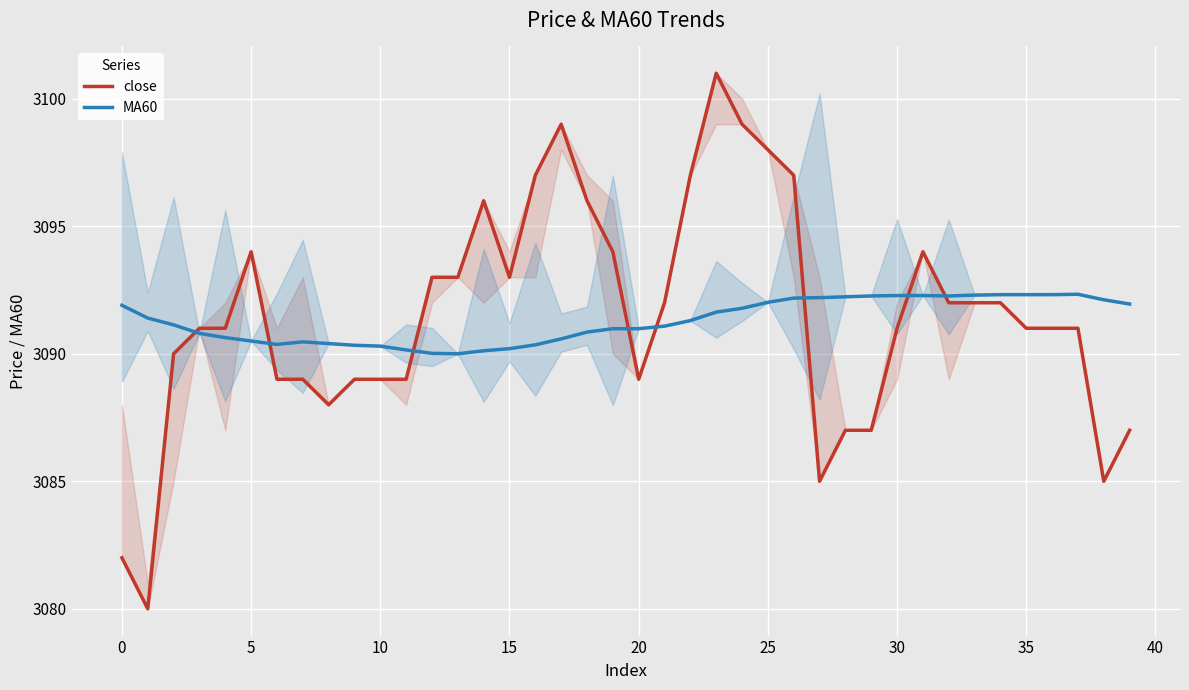

What is the average value of the close series?

3091.5